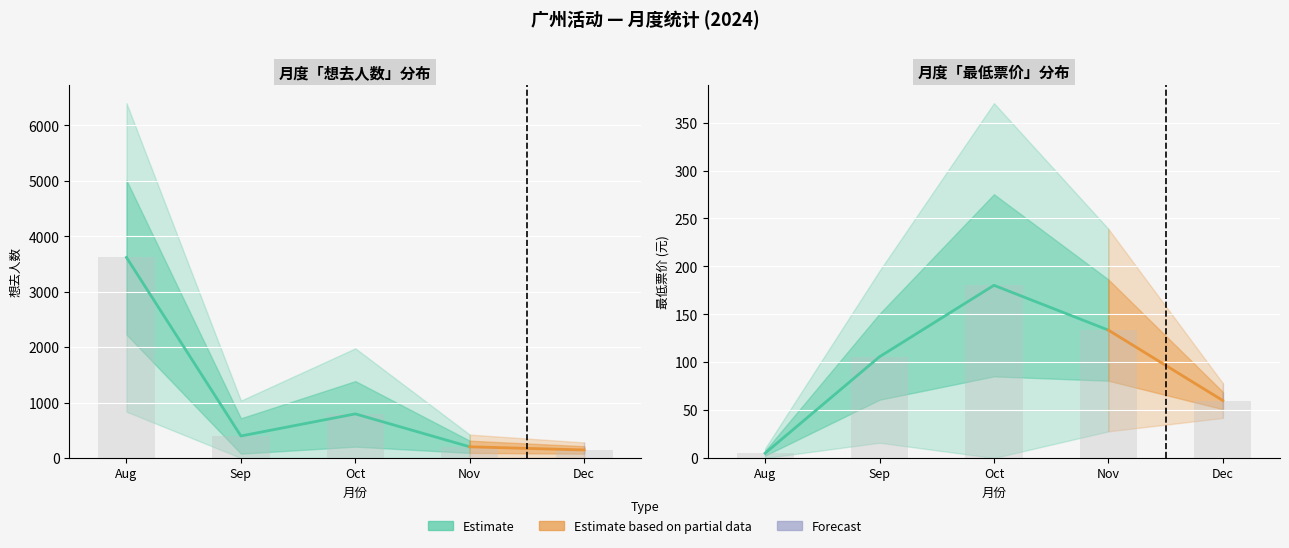

Which series has the largest range (max minus min)?

想去人数